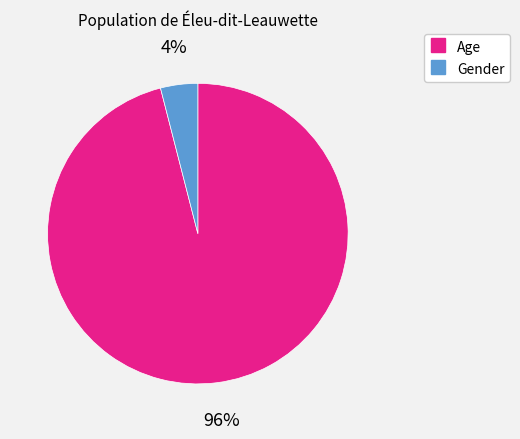

Is Age the majority of the pie?

Yes